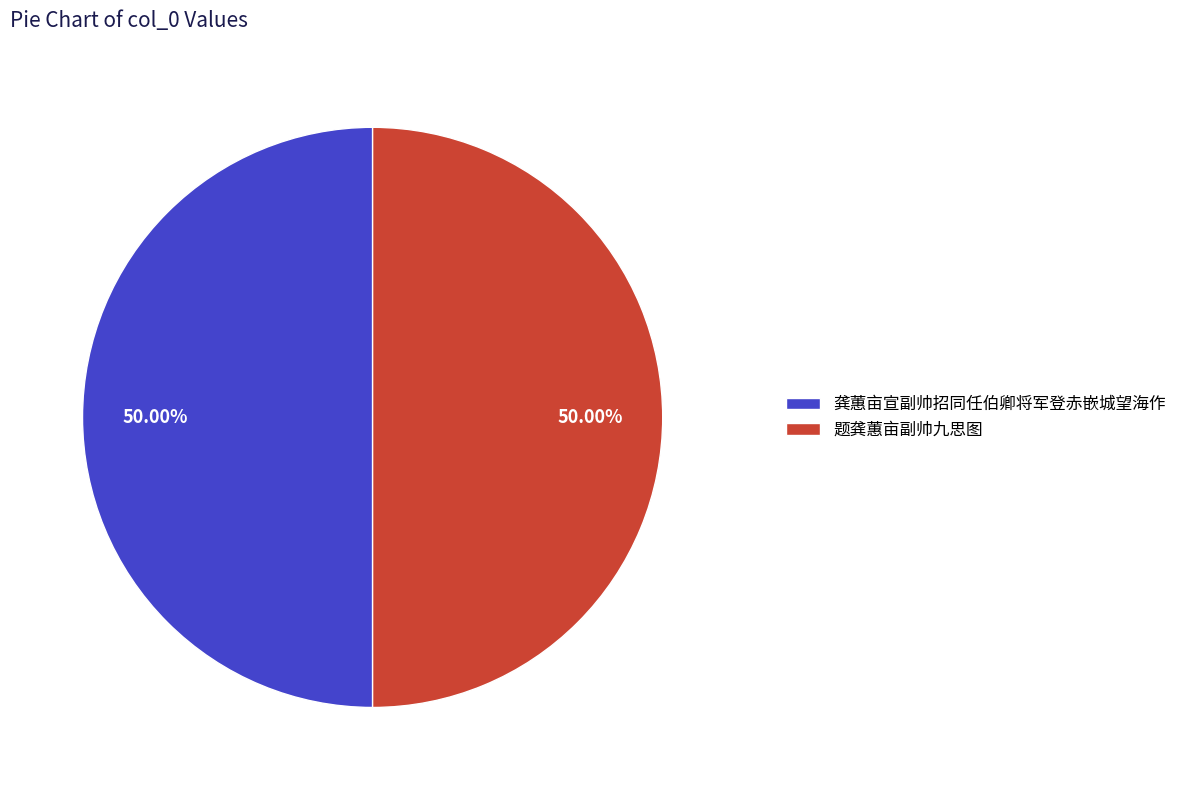

What is the total percentage of 题龚蕙亩副帅九思图 and 龚蕙亩宣副帅招同任伯卿将军登赤嵌城望海作?

100.0%